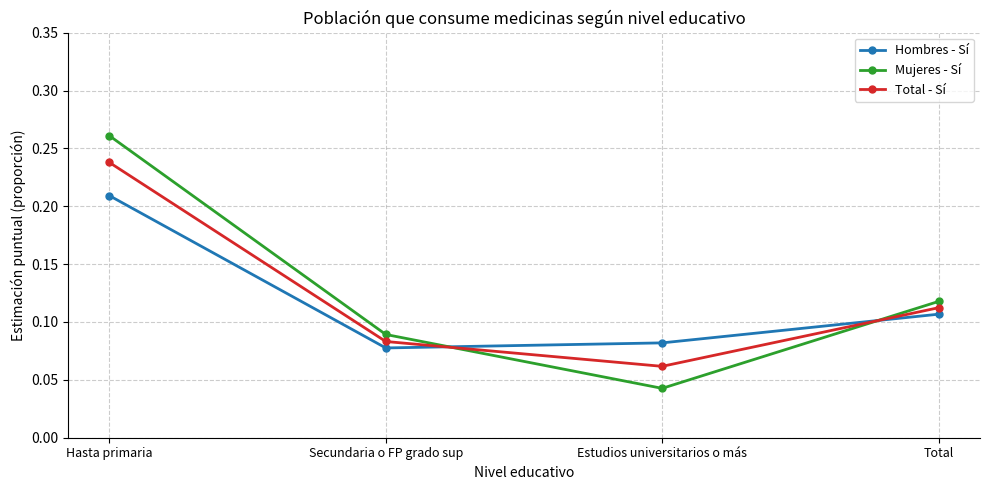

At how many categories does at least one series exceed 0?

4